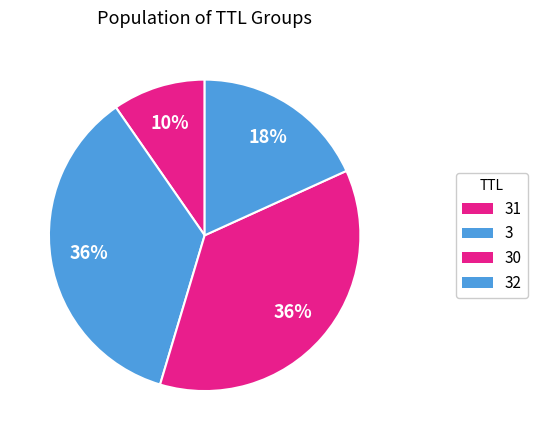

How many slices are in this pie chart?

4